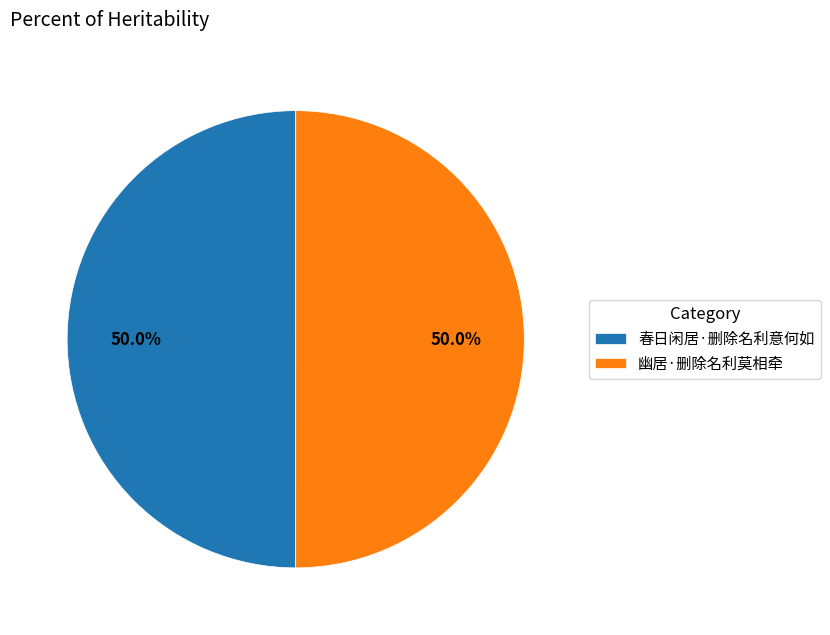

How much of the chart is everything except 幽居·删除名利莫相牵?

50.0%